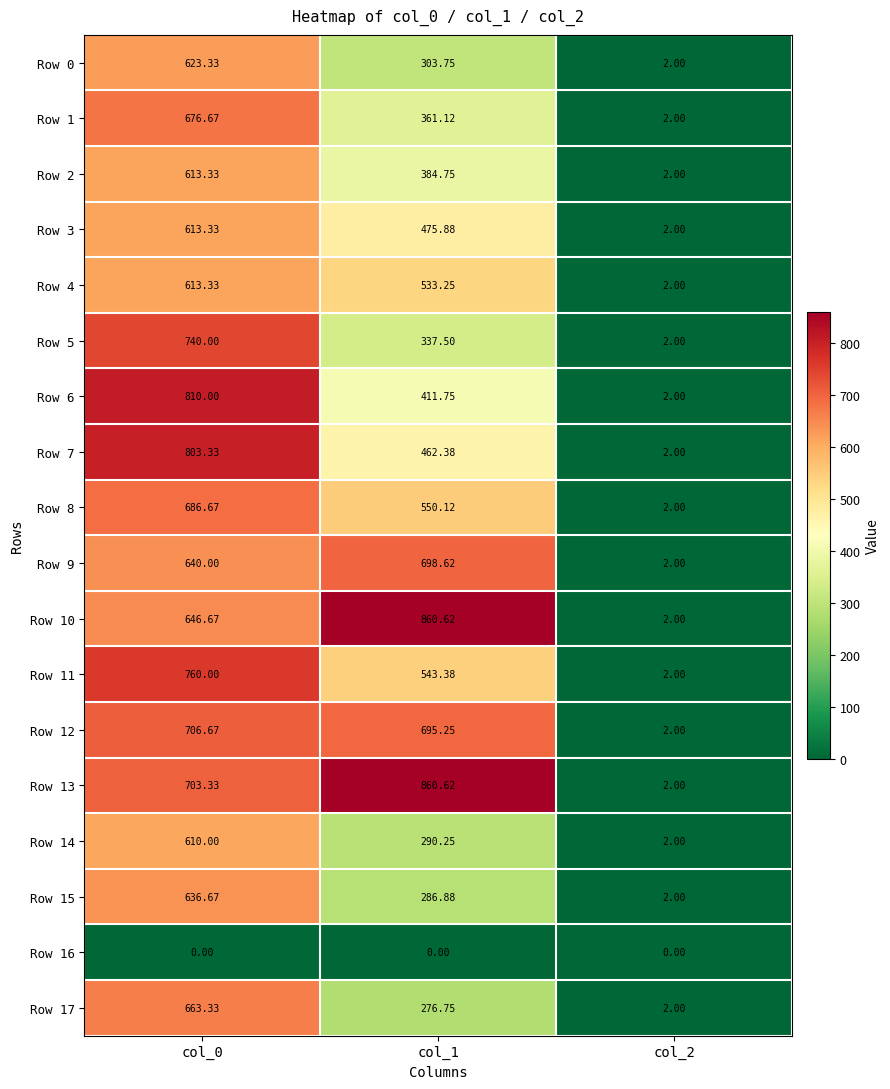

Is the value of Row 10 at col_1 greater than the value of Row 1 at col_1?

Yes